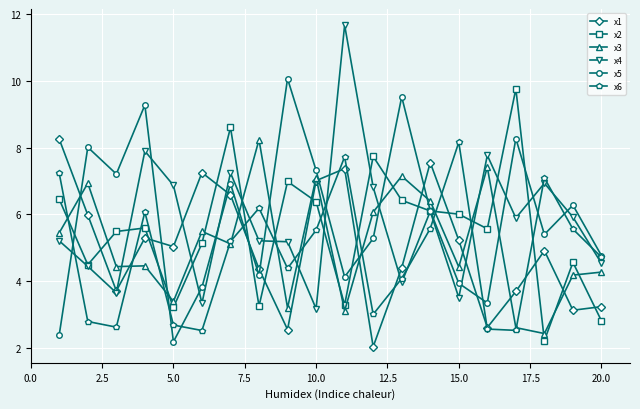

At how many categories does at least one series exceed 5?

19